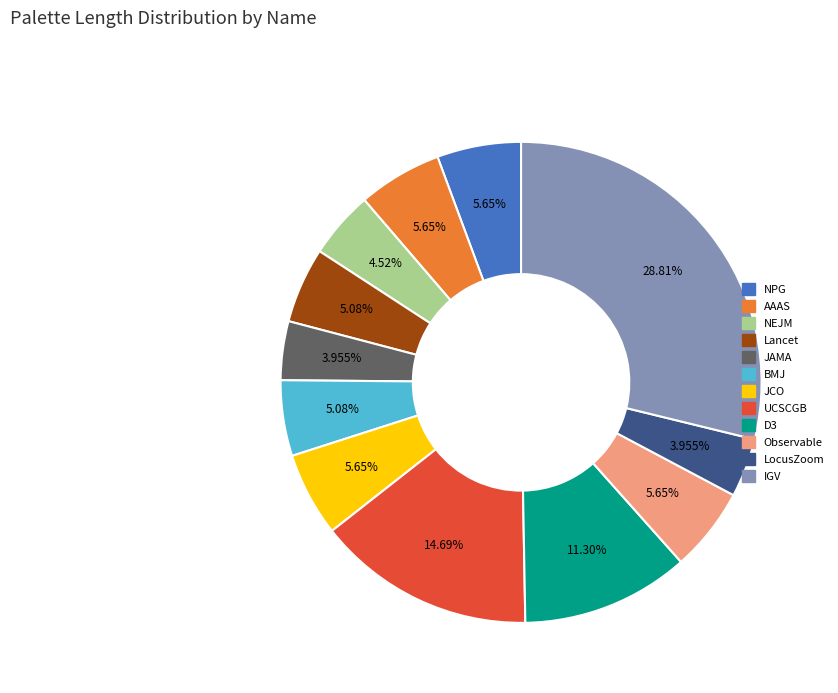

Does JCO account for over 50% of the chart?

No